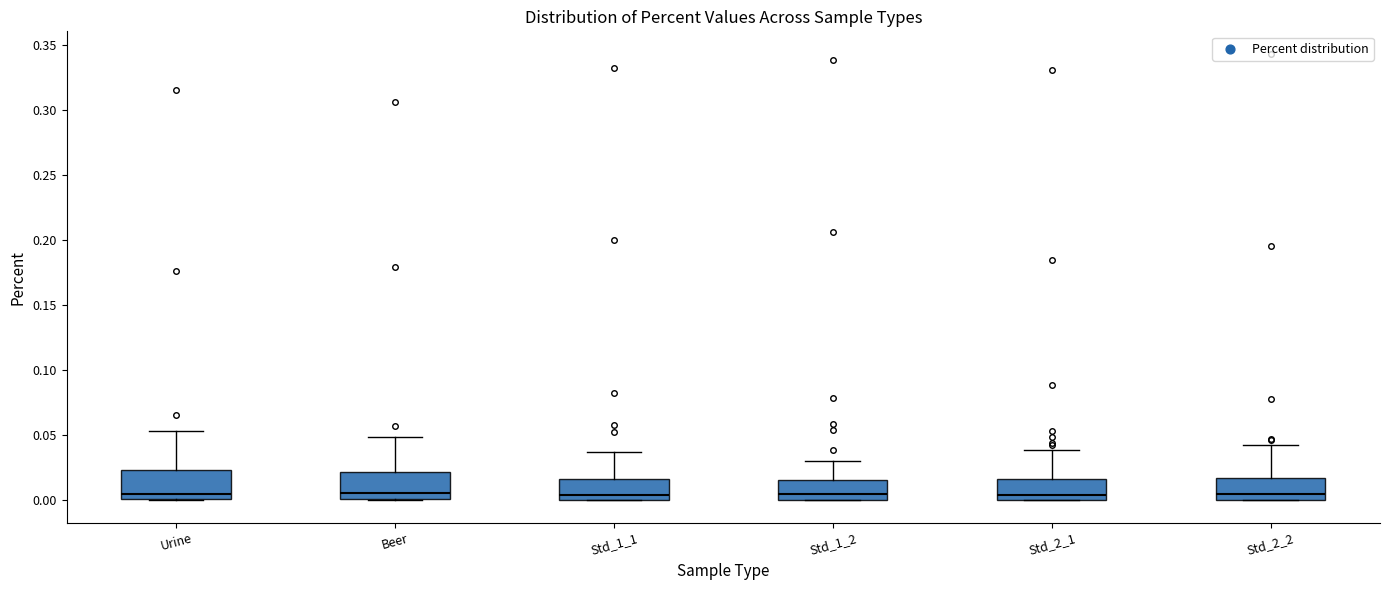

Where is the lower edge of the box for Std_1_1 on the y-axis? The values are not printed on the chart, so give them approximately, as read against the axis.

0.000